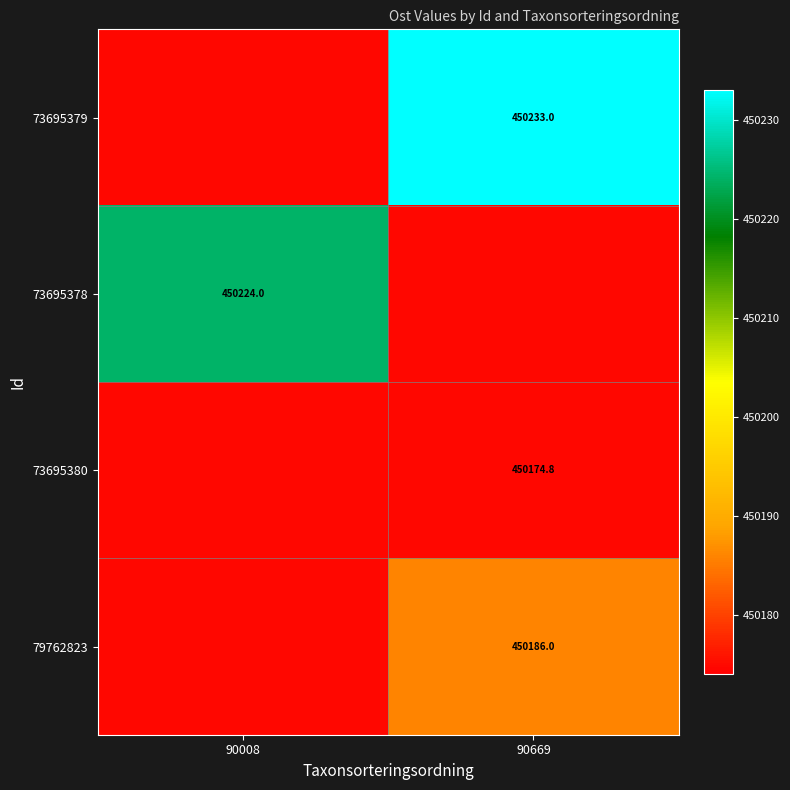

Is the value of 73695380 at 90669 greater than the value of 79762823 at 90669?

No